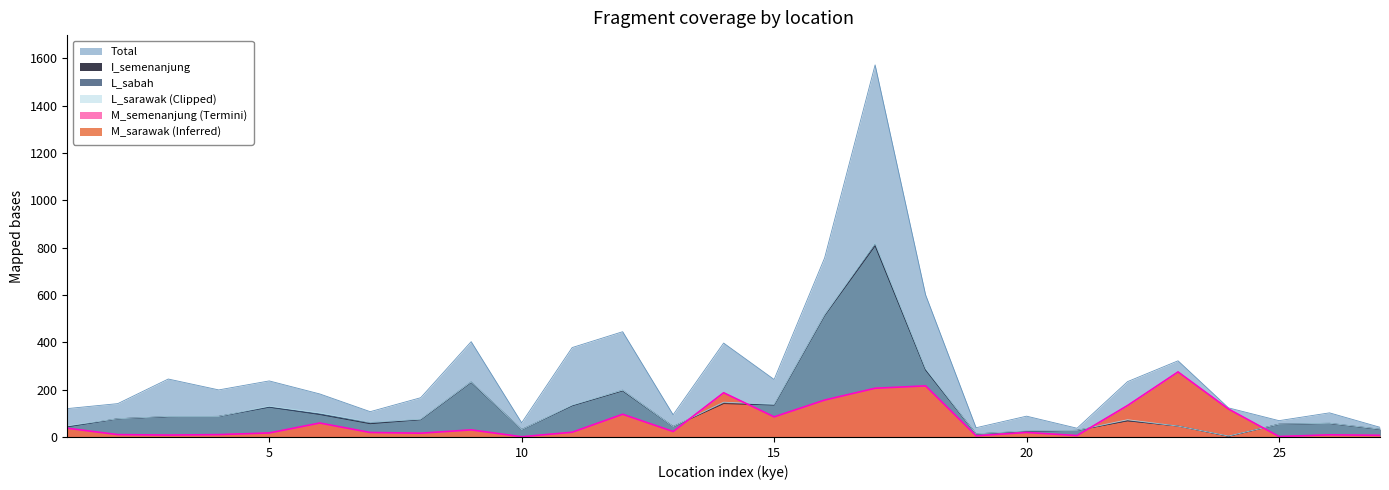

Reading left to right, transcribe all the data shown in this chart.

total: 120	141	245	199	237	182	107	166	403	60	378	445	94	397	243	757	1573	601	39	88	37	234	322	123	69	102	41
I_semenanjung: 43	77	86	87	126	95	56	73	231	31	132	195	44	141	135	513	808	283	13	24	28	68	46	3	54	57	32
L_sabah: 43	77	86	87	126	97	61	74	233	31	133	198	44	145	136	516	817	286	13	25	28	69	46	3	54	58	33
L_sarawak: 47	77	87	87	130	102	62	75	233	31	135	198	44	147	138	517	820	289	13	26	28	73	46	4	54	58	33
M_semenanjung: 37	10	8	10	17	59	19	16	30	1	20	96	23	187	85	156	206	216	5	19	6	133	275	118	2	9	7
M_sarawak: 37	10	8	10	17	59	19	16	30	1	20	96	23	187	85	156	206	216	5	19	6	133	275	118	2	9	7